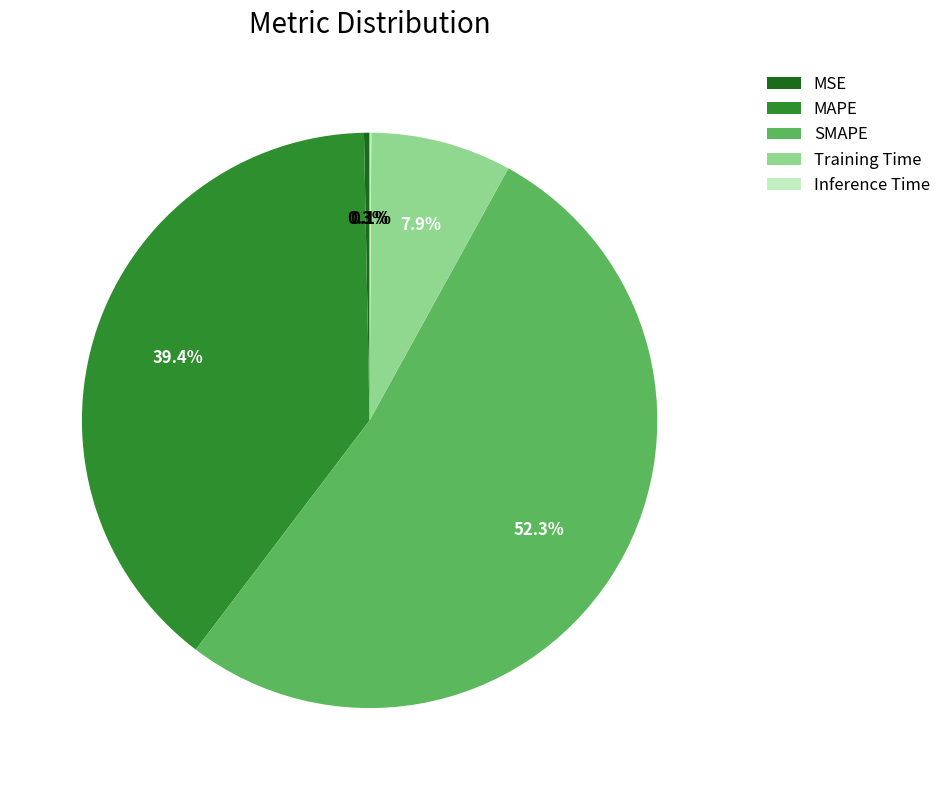

Is it true that MSE is 9% of the pie?

False